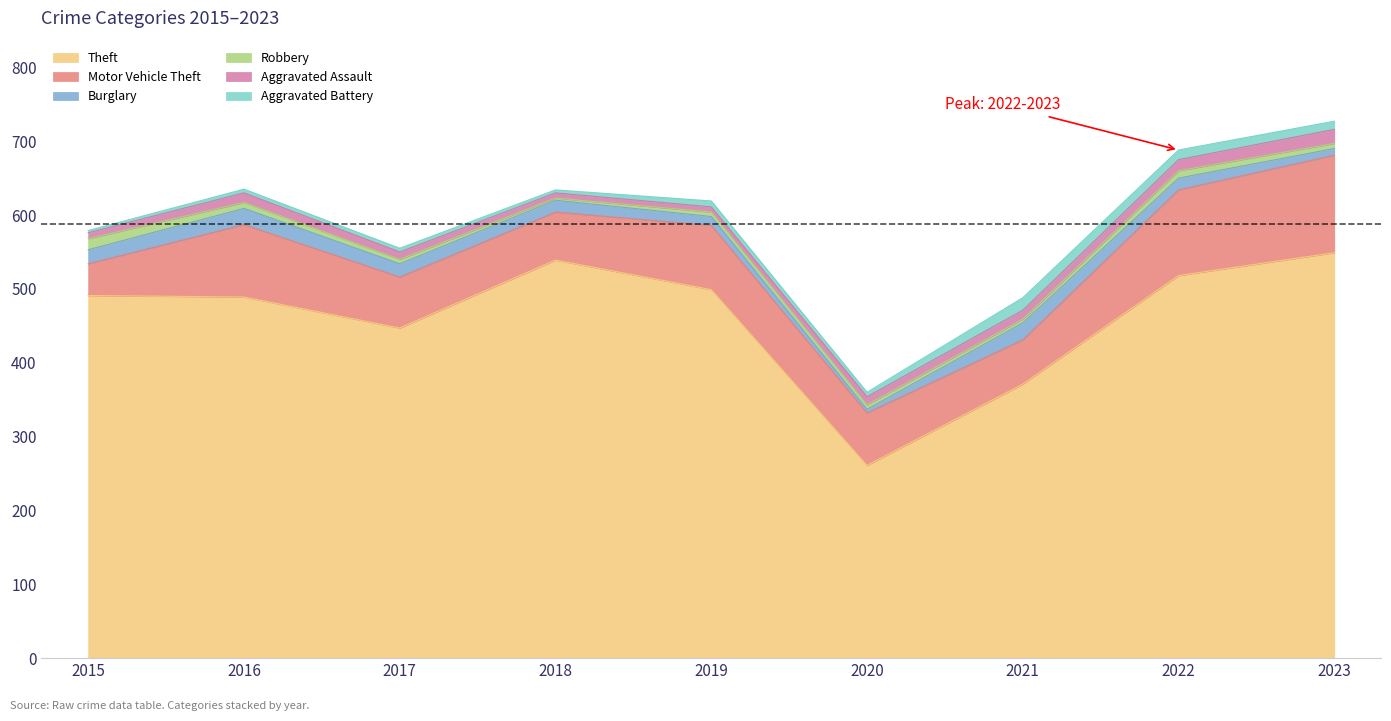

Where is Motor Vehicle Theft nearest to the value 87?

2019